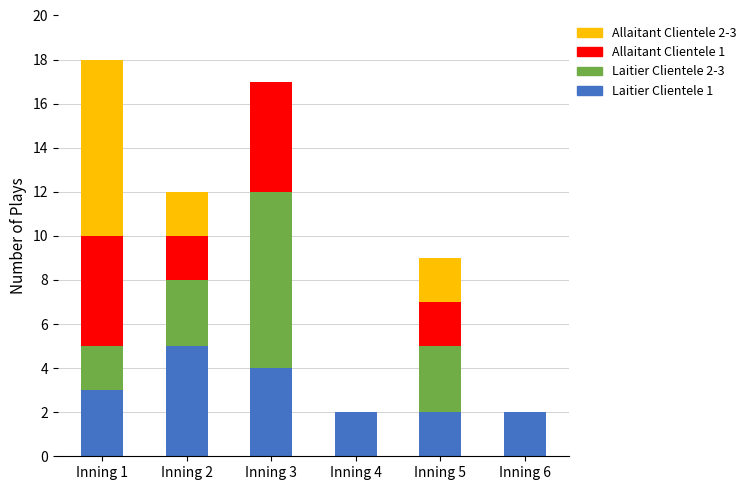

The Laitier Clientele 1 series shows 3 at Inning 5. True or false?

False